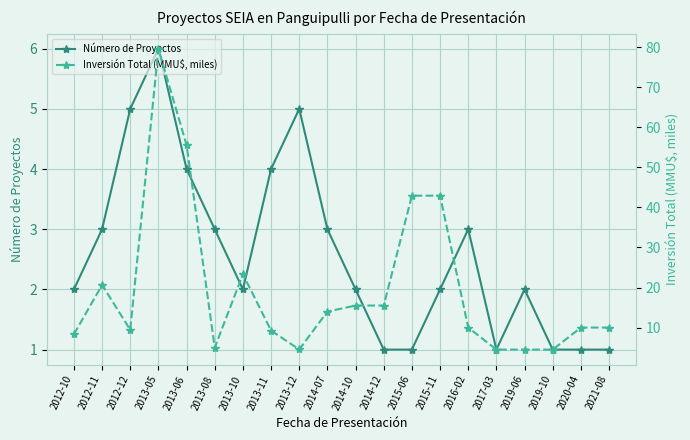

Which series ends up on top after the final intersection of Inversión Total (MMU$, miles) and Número de Proyectos?

Inversión Total (MMU$, miles)